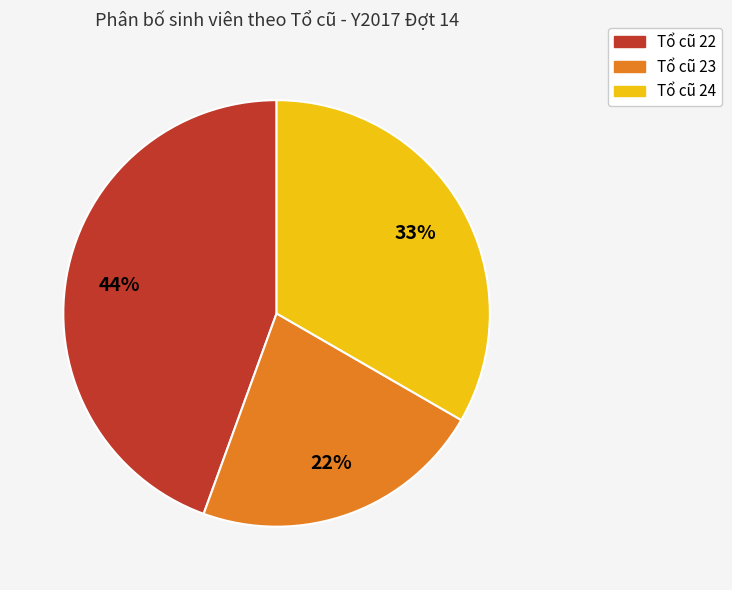

What percentage is the Tổ cũ 22 slice, to the nearest percent?

44%